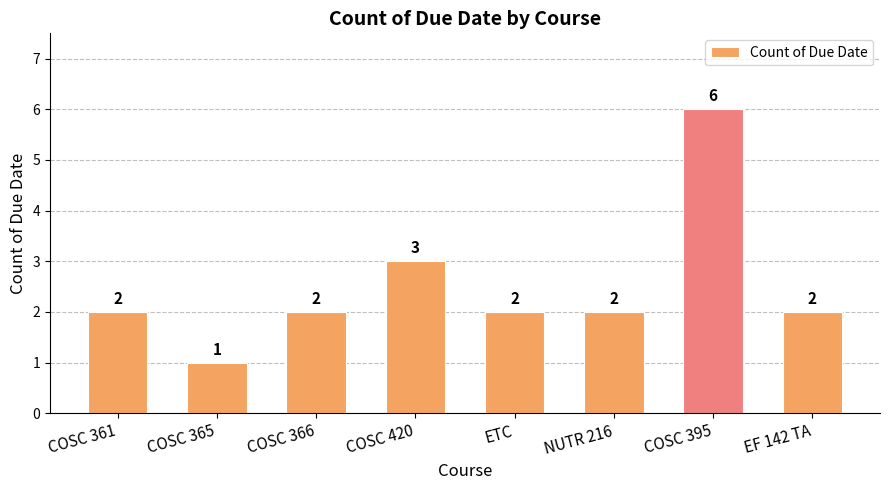

Does the chart contain stacked bars?

No